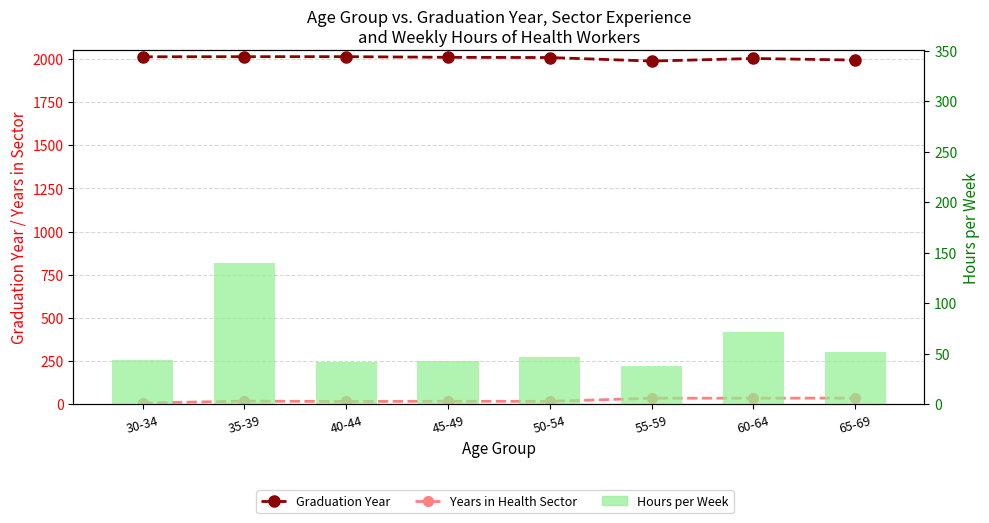

What are all the series names shown in the legend?

Graduation Year, Years in Health Sector, Hours per Week